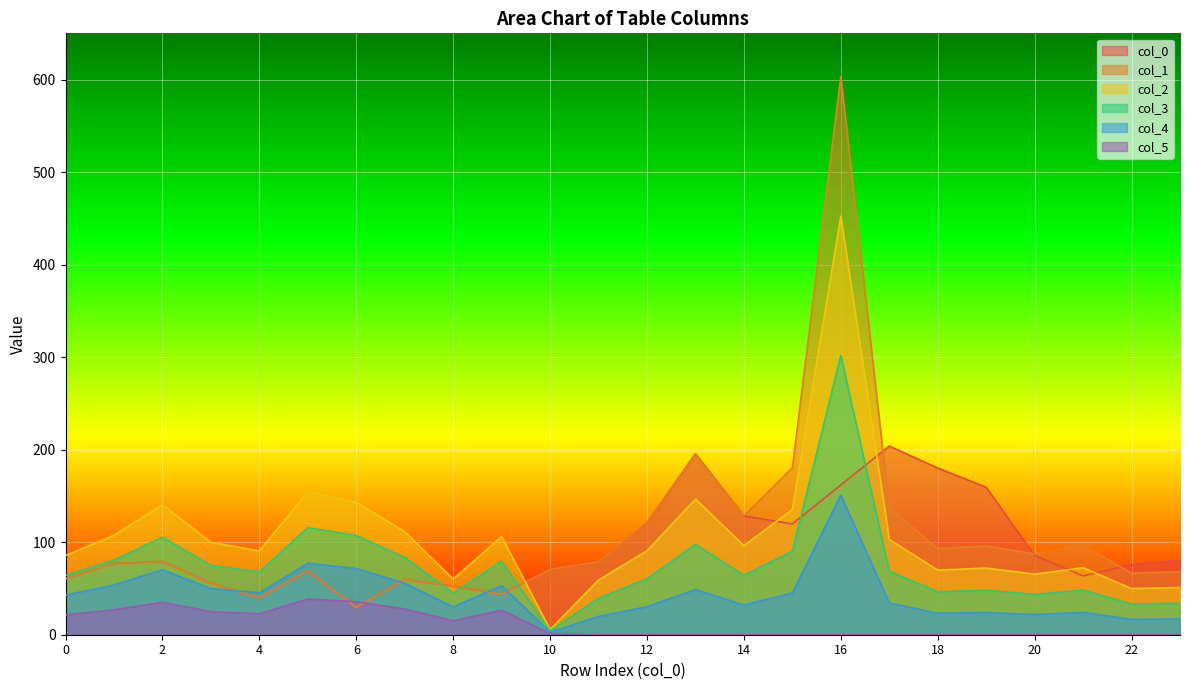

Where is the first local maximum for 5?

2